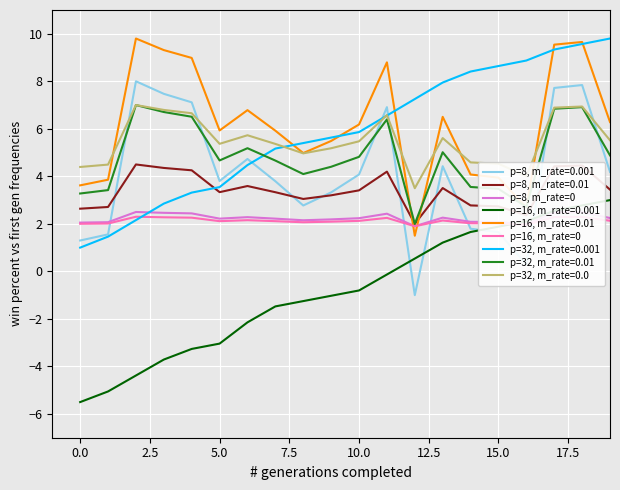

Which series has the largest total across all categories?

p=16, m_rate=0.01